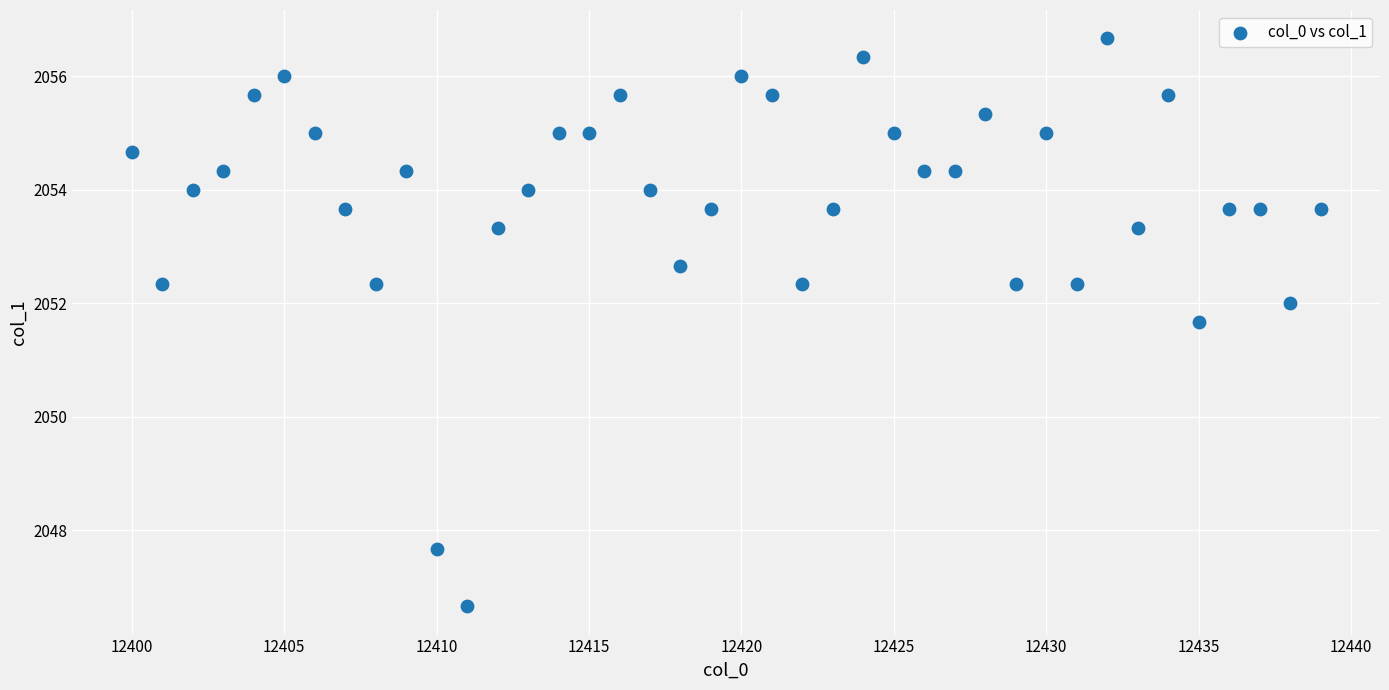

What is the range of Y values (max minus min)?

10.0